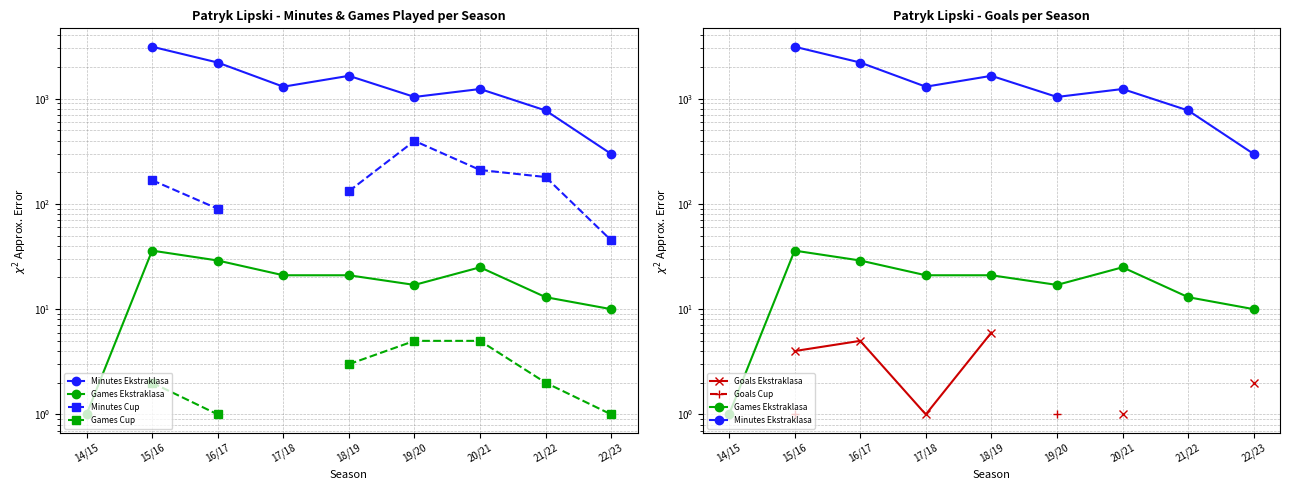

True or false: Goals Cup and Games Cup intersect in this chart.

False